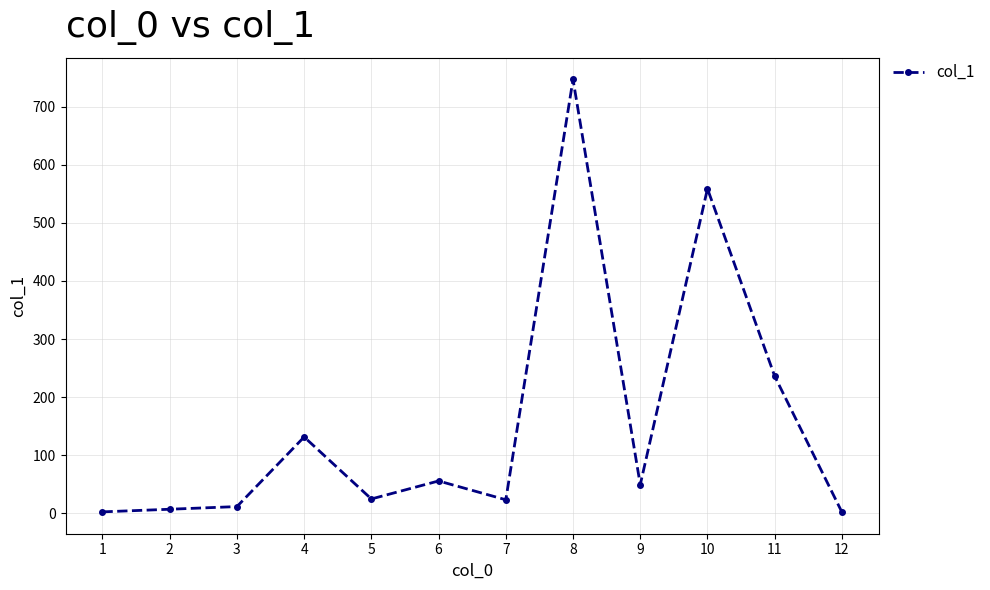

Is it true that the value at 6 is 55.7?

True